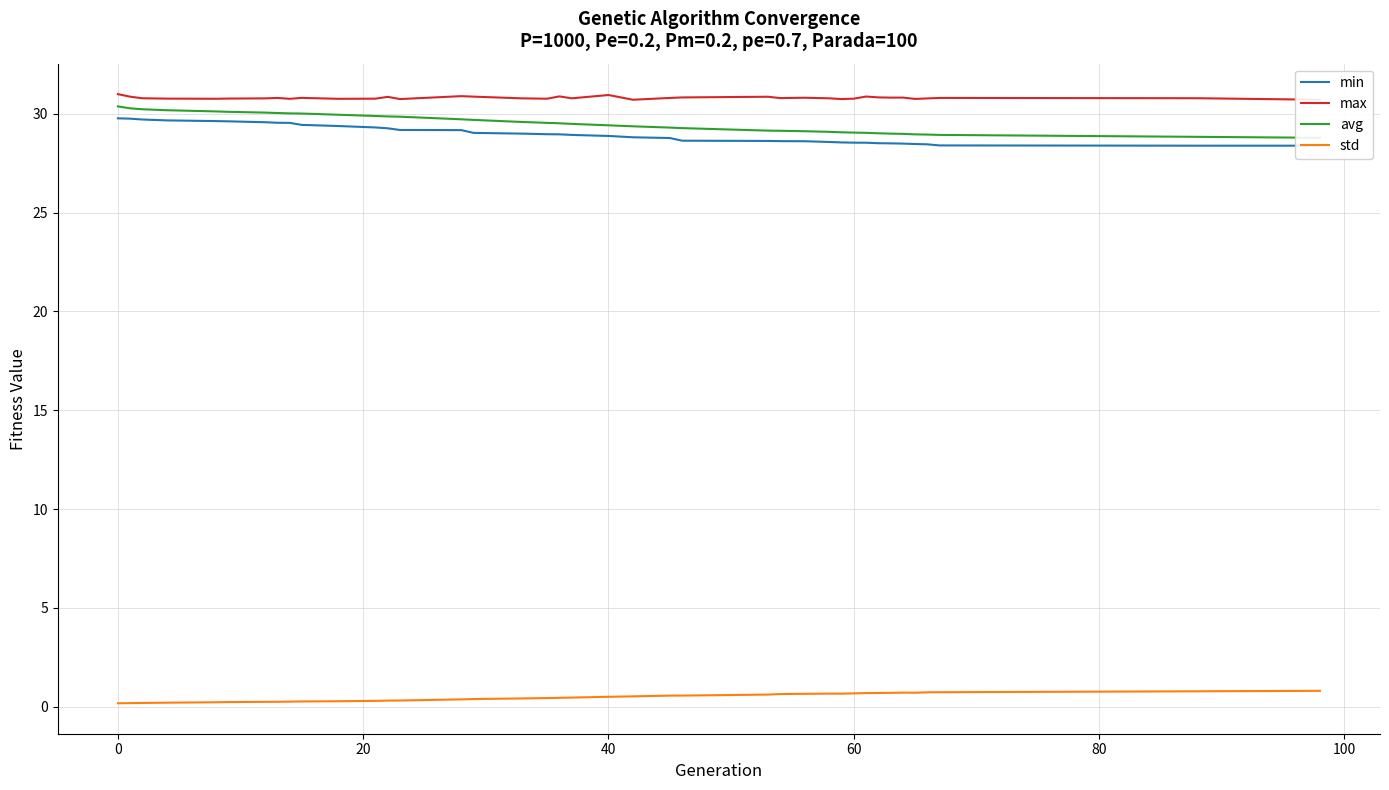

True or false: min and avg cross at least once.

False